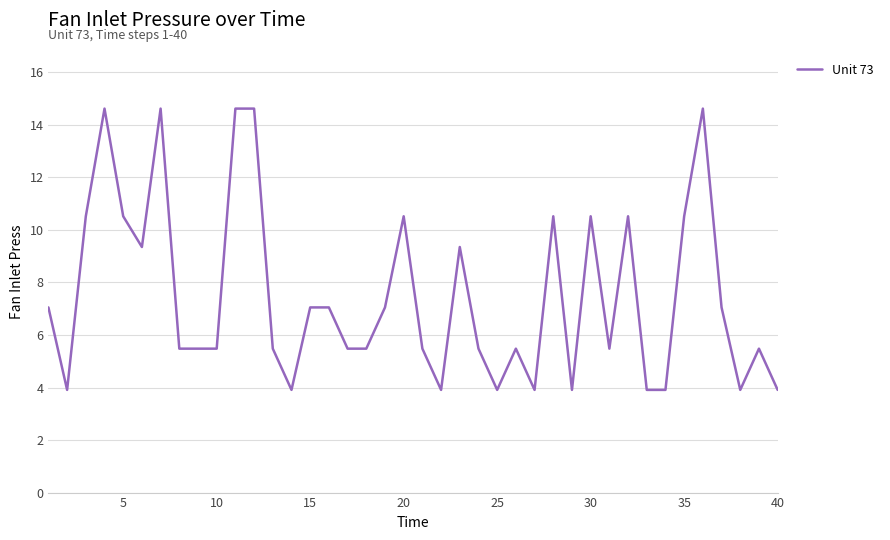

What is the greatest value displayed?

14.6